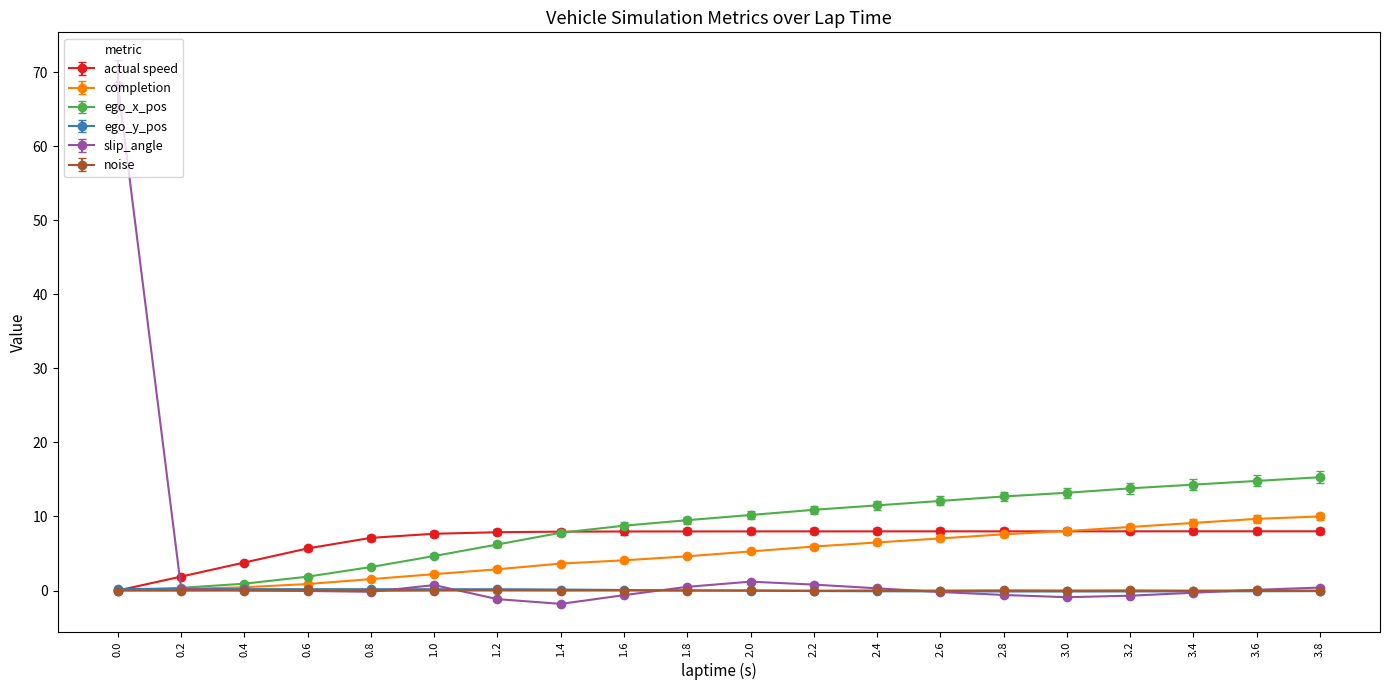

Which series has the widest spread of values?

slip_angle